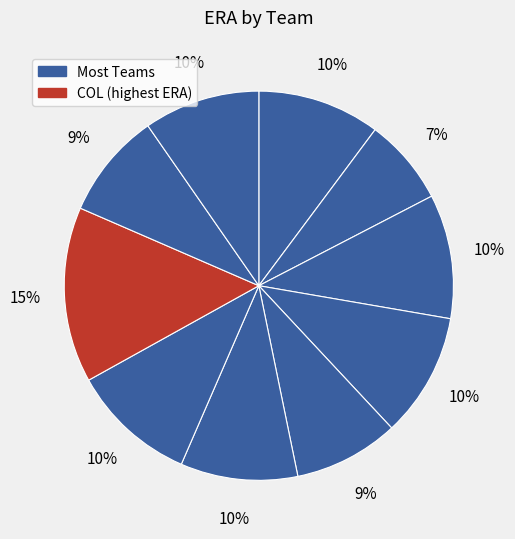

How many slices are in this pie chart?

10